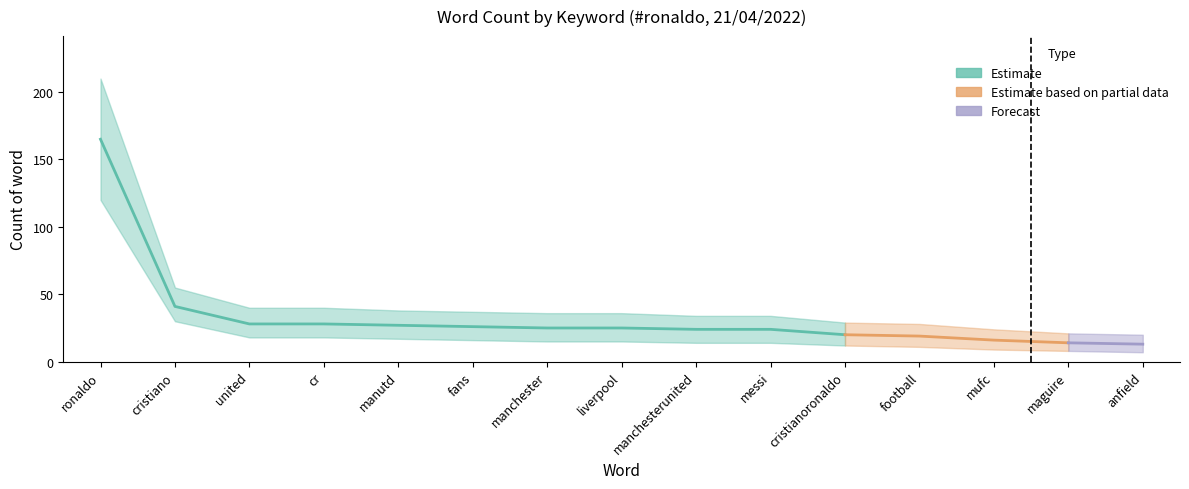

What is the label of the 8th point from the left?

liverpool